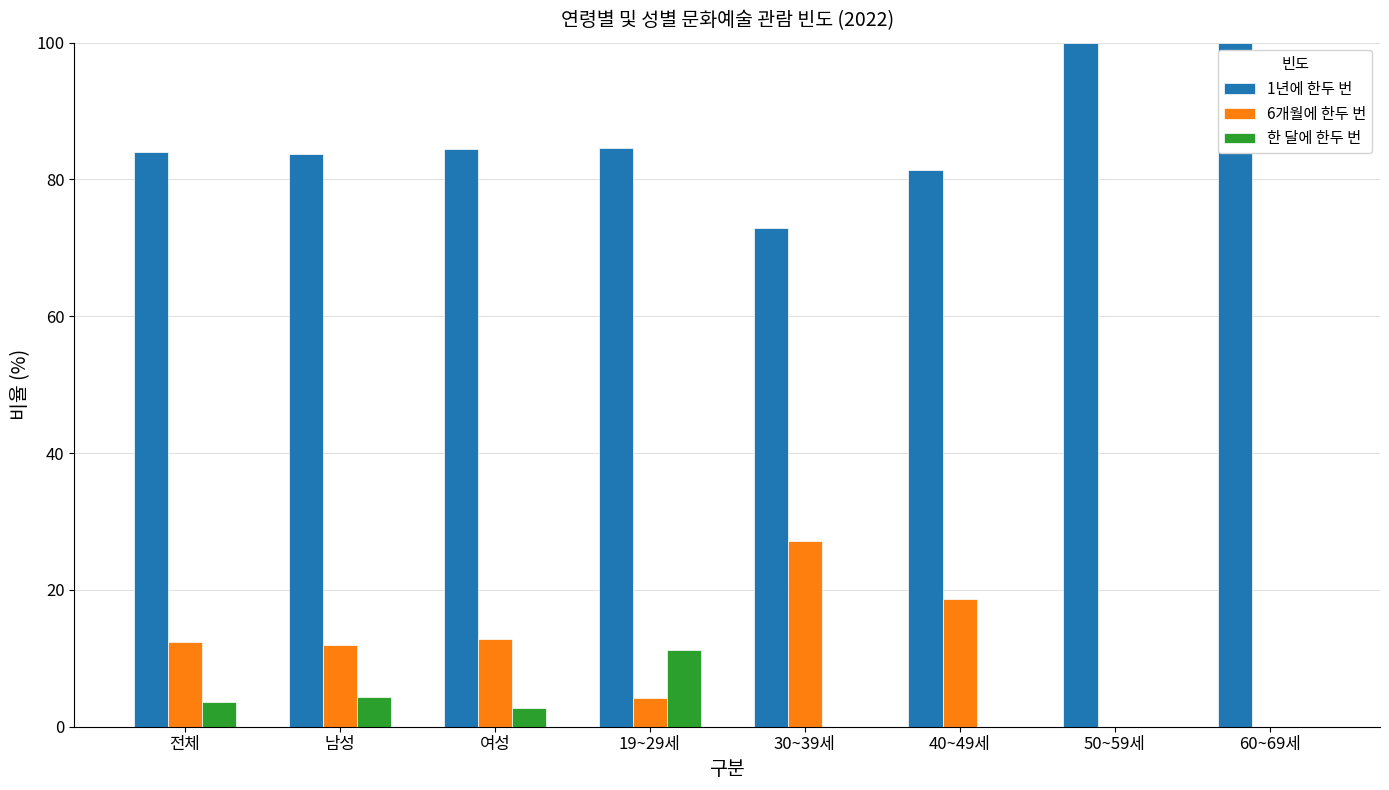

How many categories are shown in the chart?

8